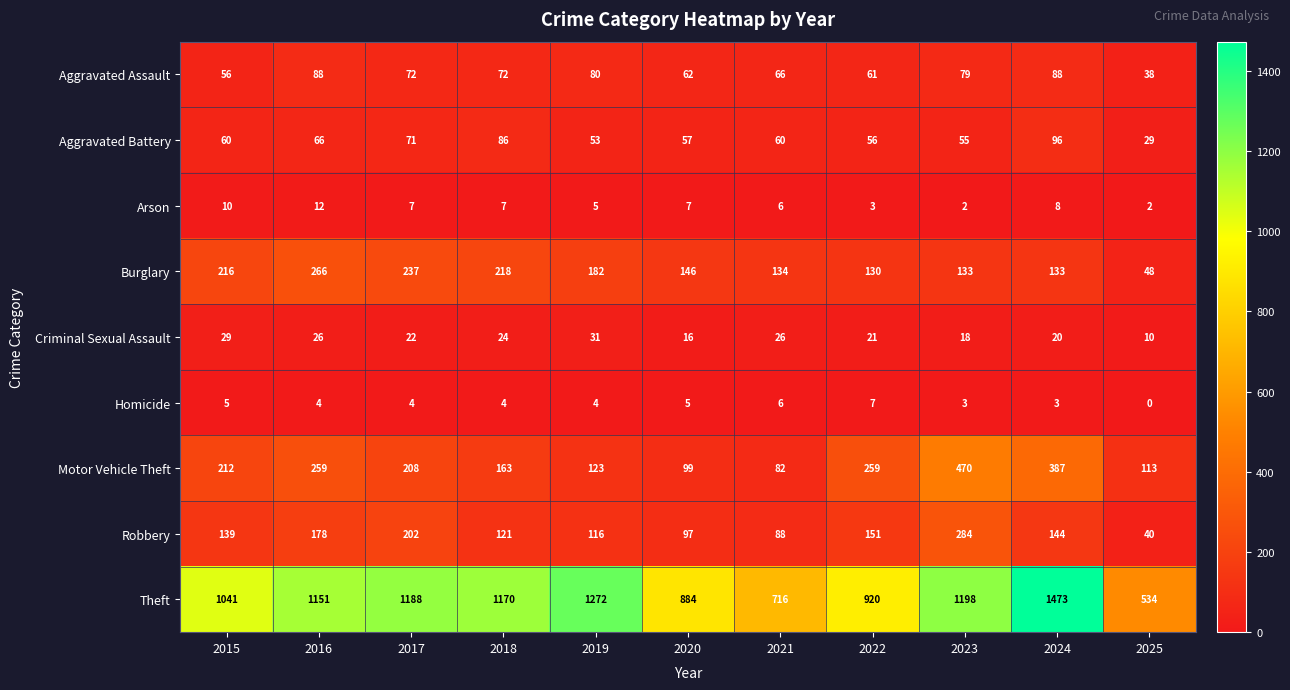

At 2015, list the series in order from smallest to largest.

Homicide, Arson, Criminal Sexual Assault, Aggravated Assault, Aggravated Battery, Robbery, Motor Vehicle Theft, Burglary, Theft